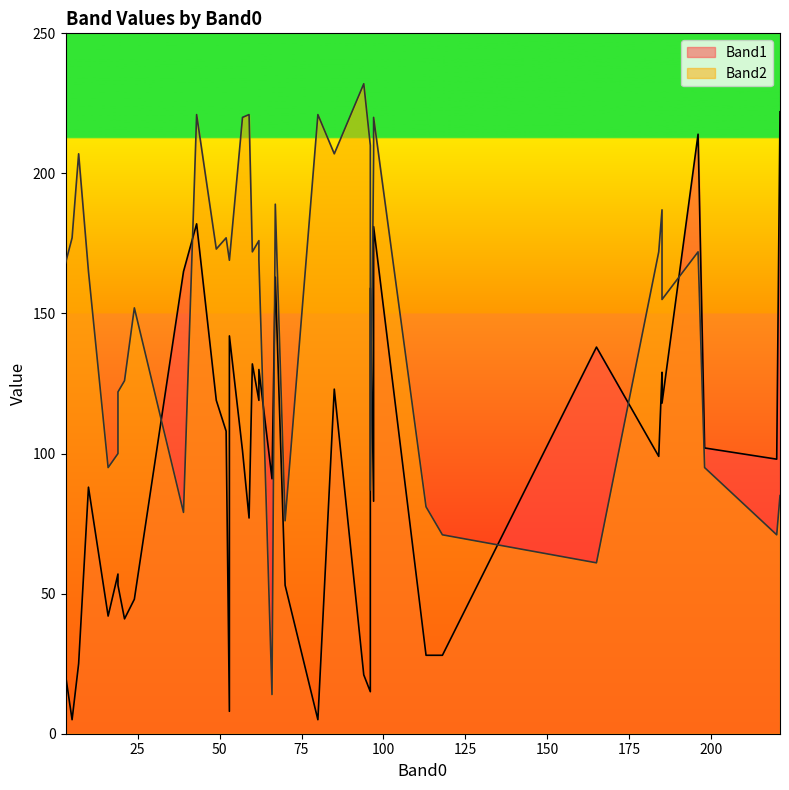

Is this an area chart (filled region under the line)?

No